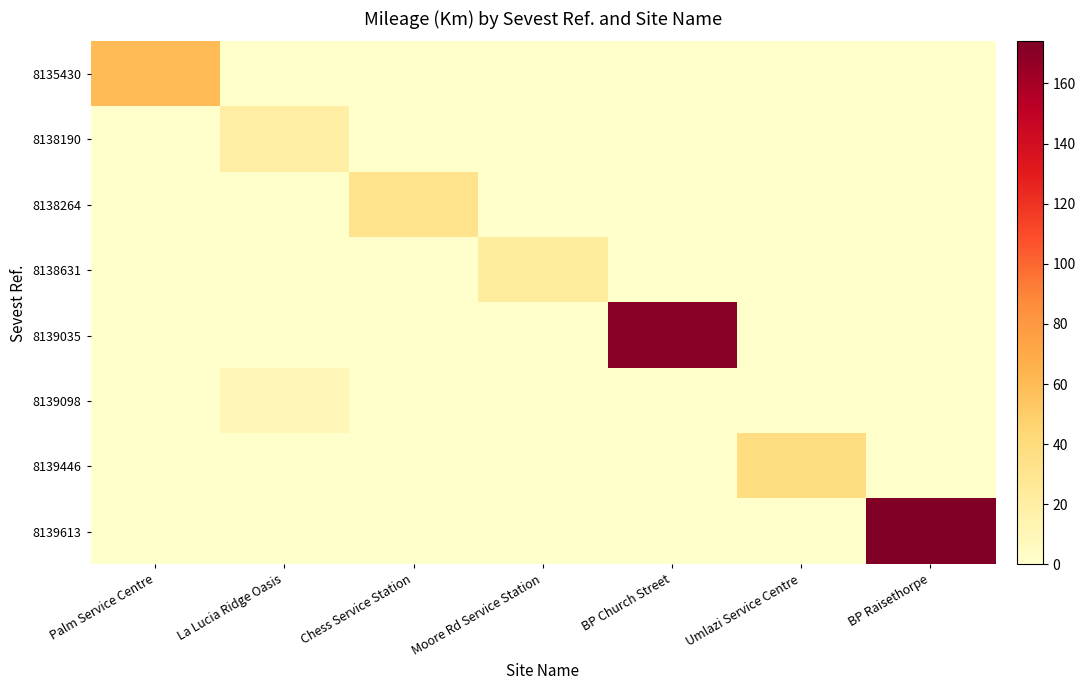

Reading left to right, list all the values displayed in this chart.

8135430: Palm Service Centre=60	La Lucia Ridge Oasis=0	Chess Service Station=0	Moore Rd Service Station=0	BP Church Street=0	Umlazi Service Centre=0	BP Raisethorpe=0
8138190: Palm Service Centre=0	La Lucia Ridge Oasis=20	Chess Service Station=0	Moore Rd Service Station=0	BP Church Street=0	Umlazi Service Centre=0	BP Raisethorpe=0
8138264: Palm Service Centre=0	La Lucia Ridge Oasis=0	Chess Service Station=32	Moore Rd Service Station=0	BP Church Street=0	Umlazi Service Centre=0	BP Raisethorpe=0
8138631: Palm Service Centre=0	La Lucia Ridge Oasis=0	Chess Service Station=0	Moore Rd Service Station=22	BP Church Street=0	Umlazi Service Centre=0	BP Raisethorpe=0
8139035: Palm Service Centre=0	La Lucia Ridge Oasis=0	Chess Service Station=0	Moore Rd Service Station=0	BP Church Street=170	Umlazi Service Centre=0	BP Raisethorpe=0
8139098: Palm Service Centre=0	La Lucia Ridge Oasis=10	Chess Service Station=0	Moore Rd Service Station=0	BP Church Street=0	Umlazi Service Centre=0	BP Raisethorpe=0
8139446: Palm Service Centre=0	La Lucia Ridge Oasis=0	Chess Service Station=0	Moore Rd Service Station=0	BP Church Street=0	Umlazi Service Centre=38	BP Raisethorpe=0
8139613: Palm Service Centre=0	La Lucia Ridge Oasis=0	Chess Service Station=0	Moore Rd Service Station=0	BP Church Street=0	Umlazi Service Centre=0	BP Raisethorpe=174